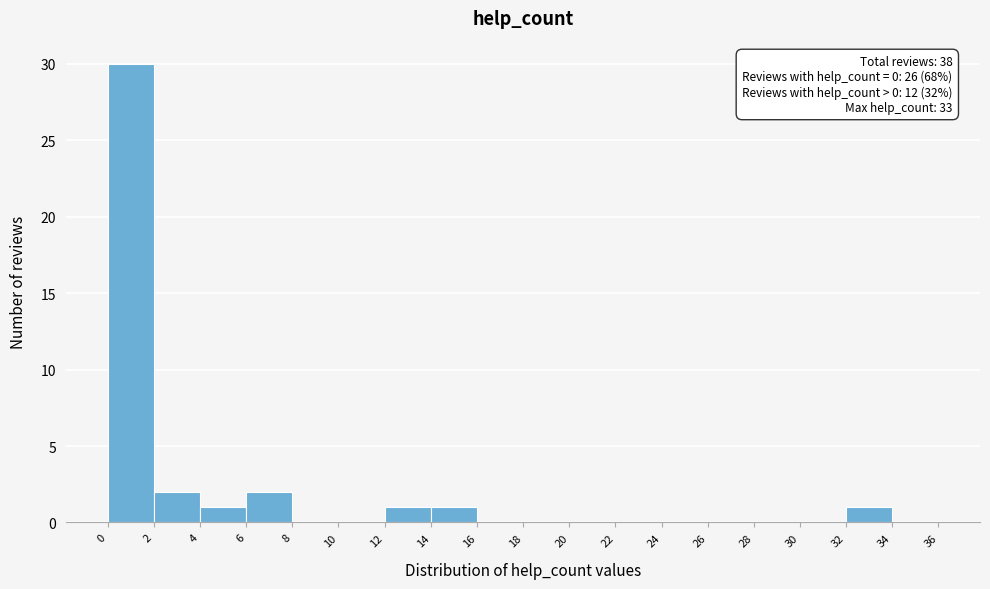

Over which range of the x-axis is the bar tallest?

0 to 2